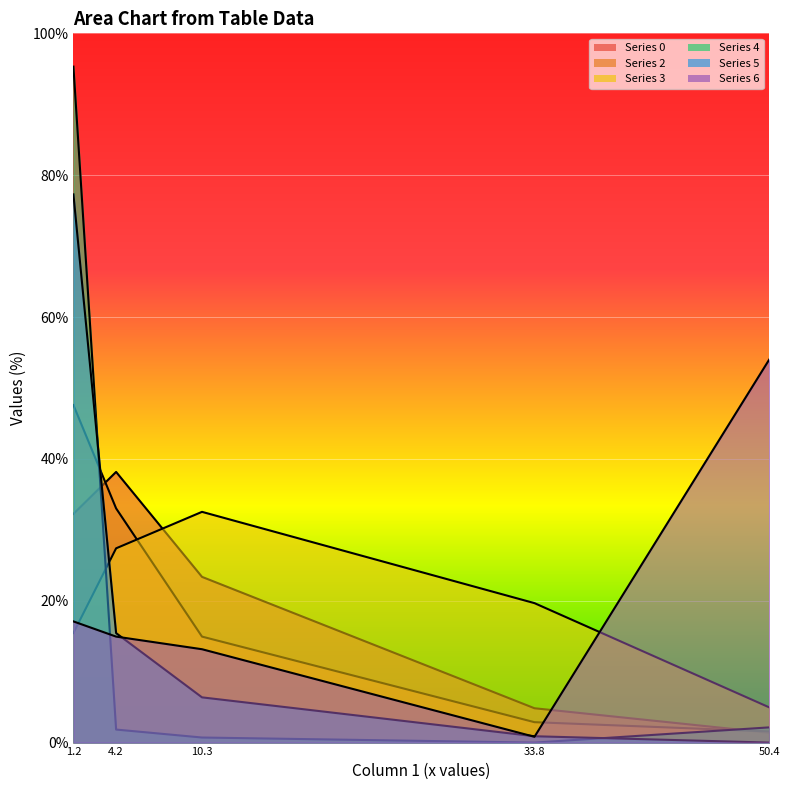

After their last crossing, which series has the higher values: 6 or 5?

5